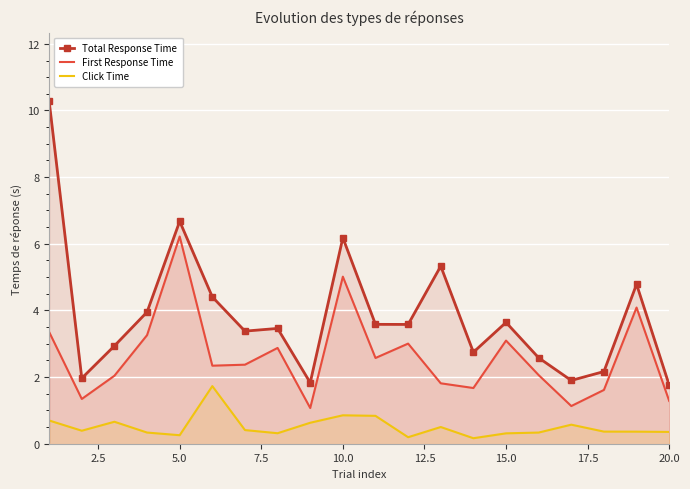

What is the difference between the maximum and minimum values in the Click Time series?

1.6